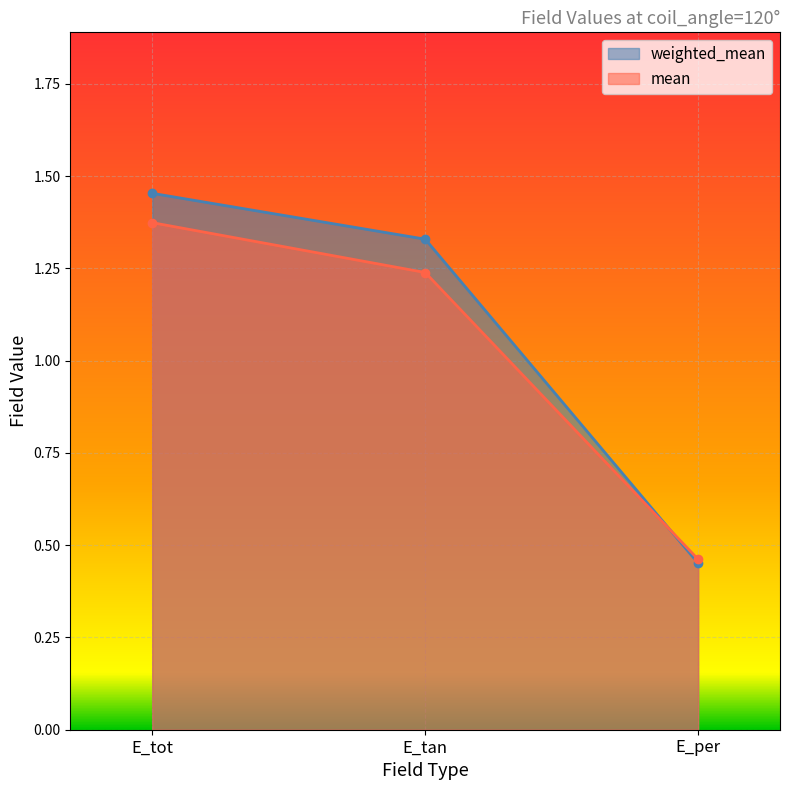

How many data points in mean are above 1?

2